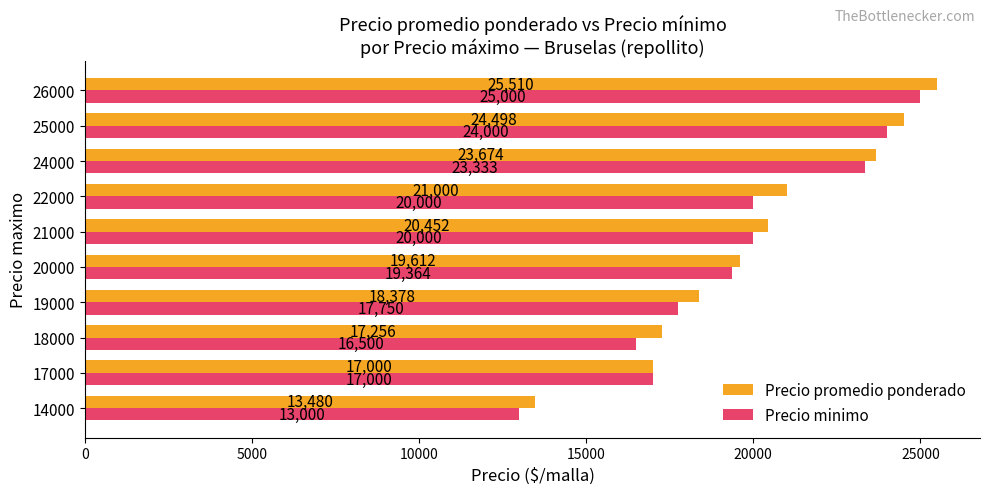

Read the Precio minimo value at 20000, to the nearest 50.

19350